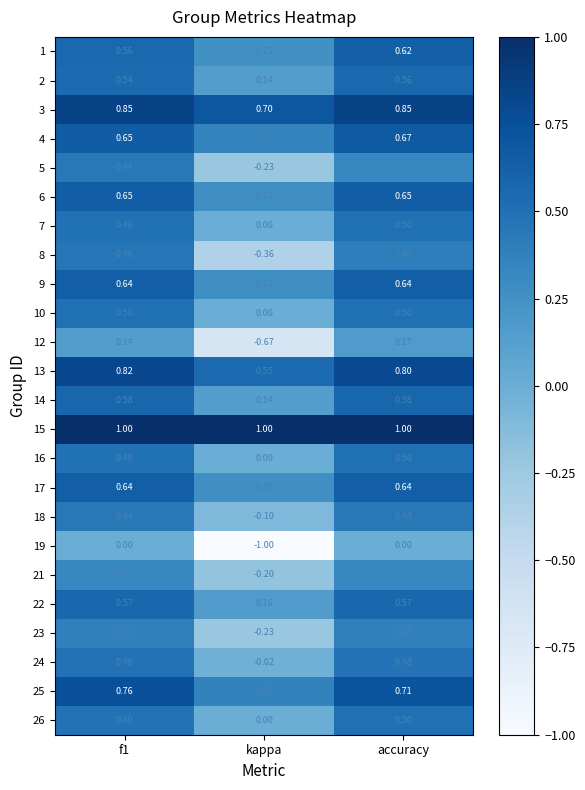

Which label corresponds to the smallest value in the chart?

kappa